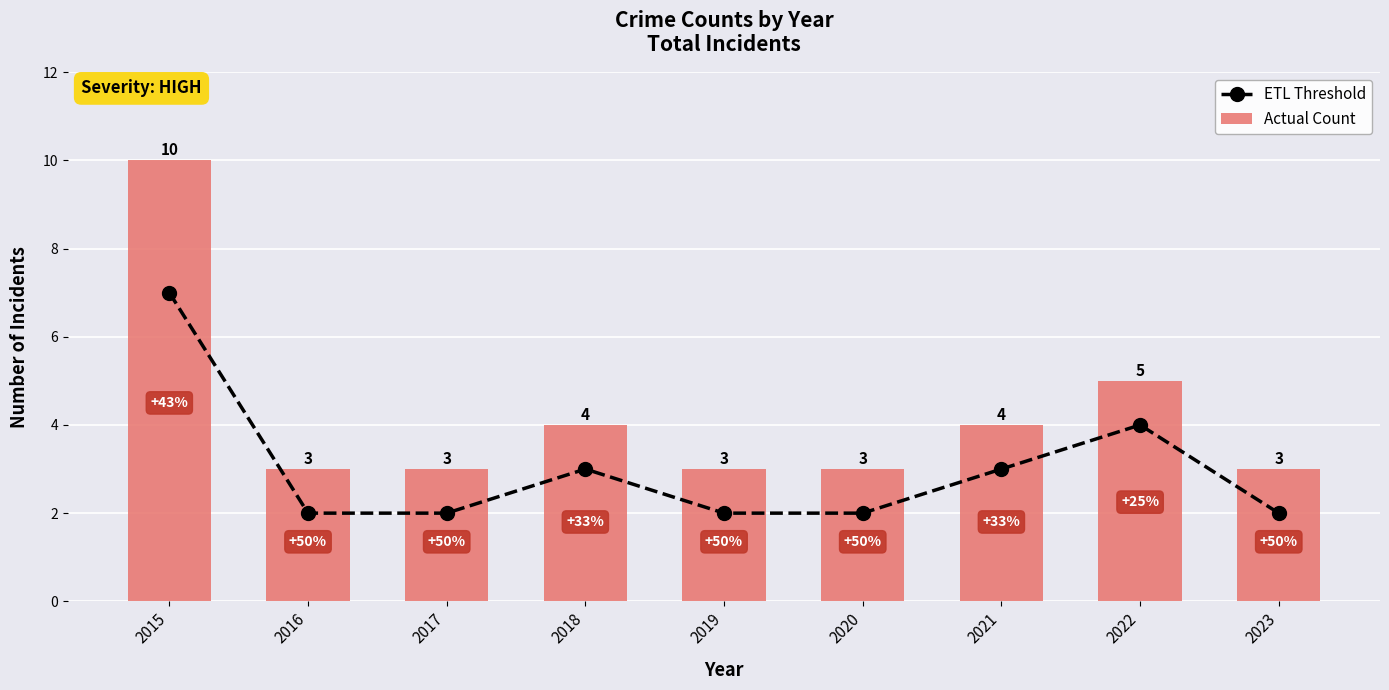

At how many categories does at least one series exceed 2?

9